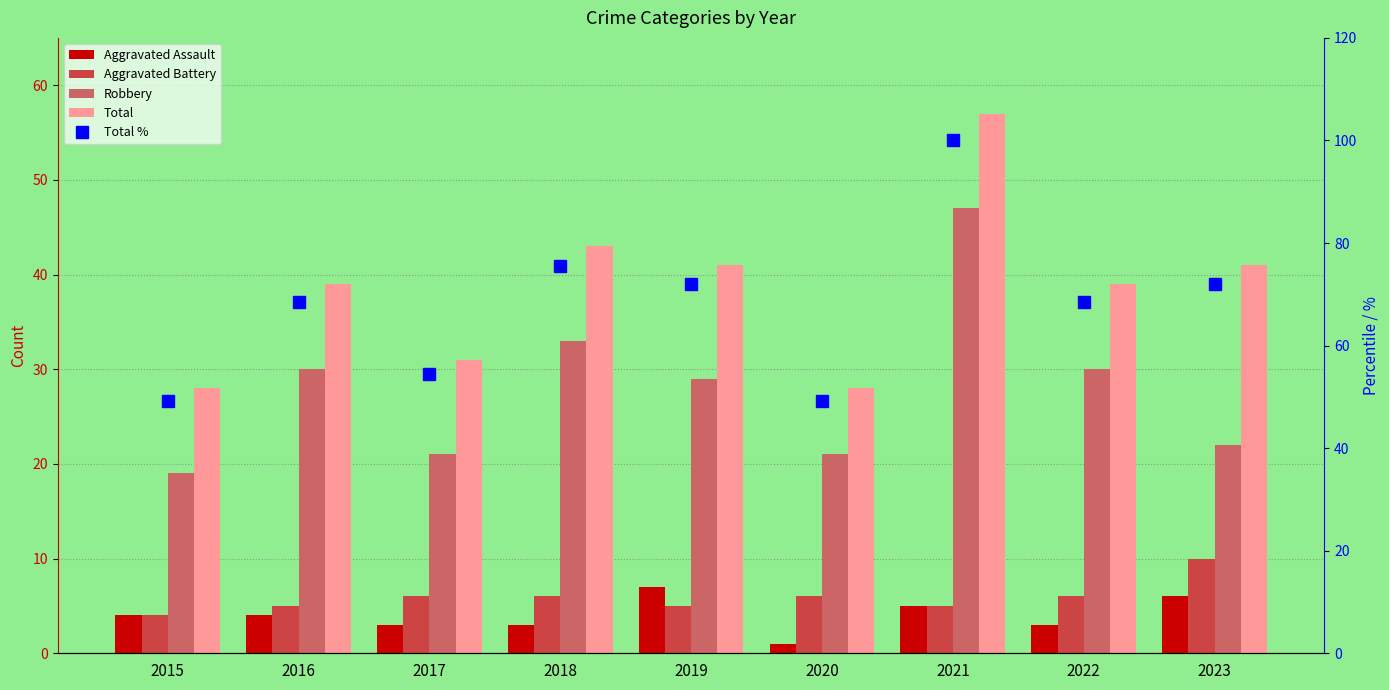

At which label does Aggravated Assault reach its minimum?

2020